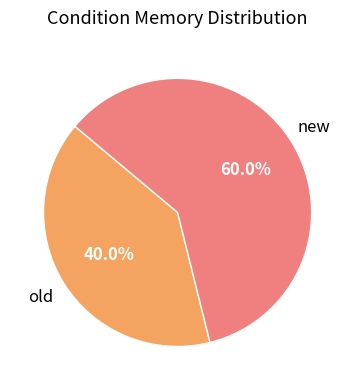

Does any single category account for the majority?

Yes